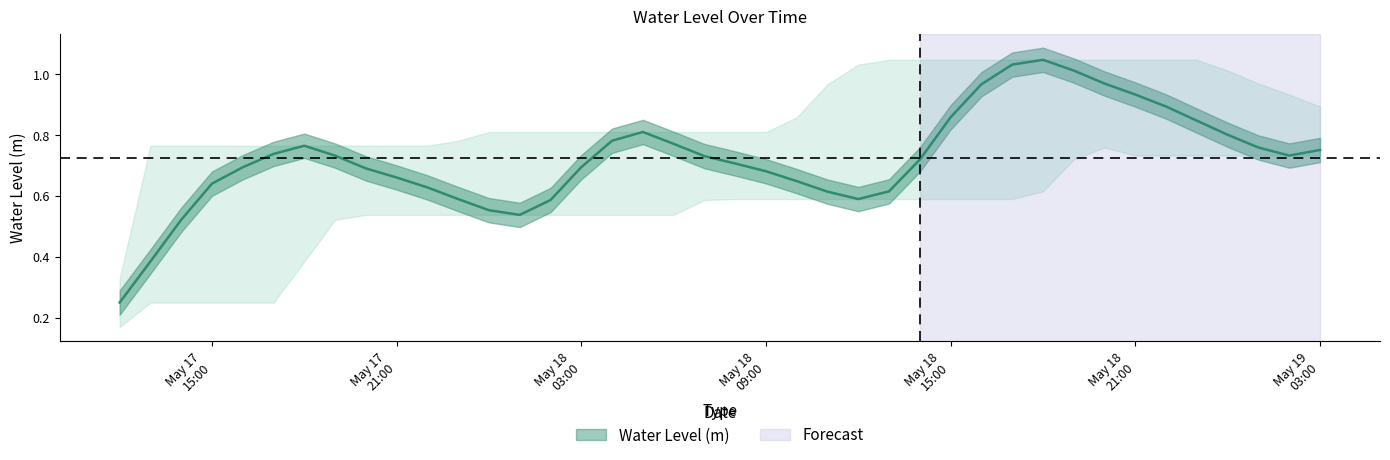

What is the change in value from 2025-05-17 13:00:00 to 2025-05-17 14:00:00?

+0.1